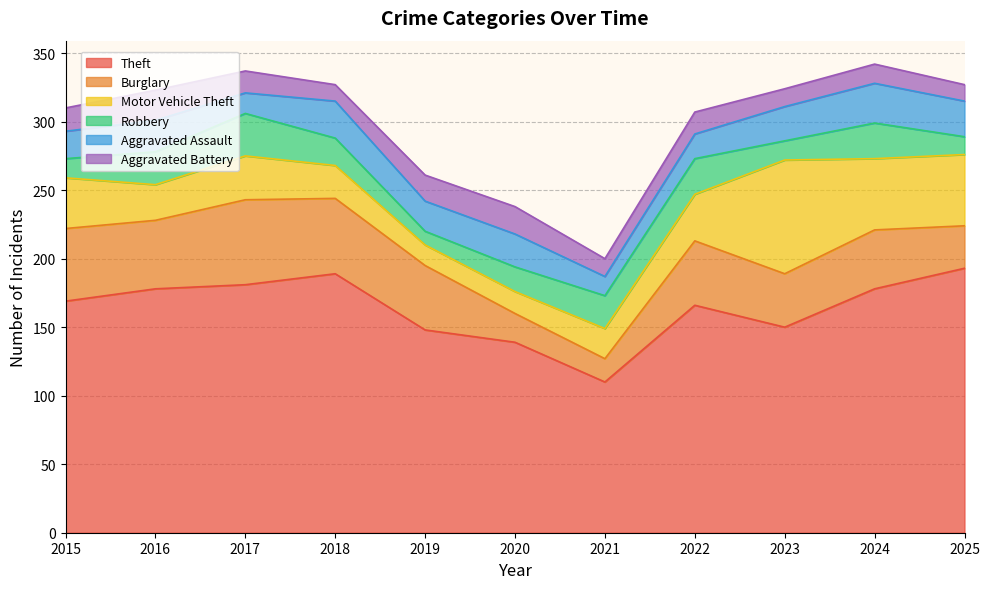

True or false: Theft has more than 2 interior local peaks.

False